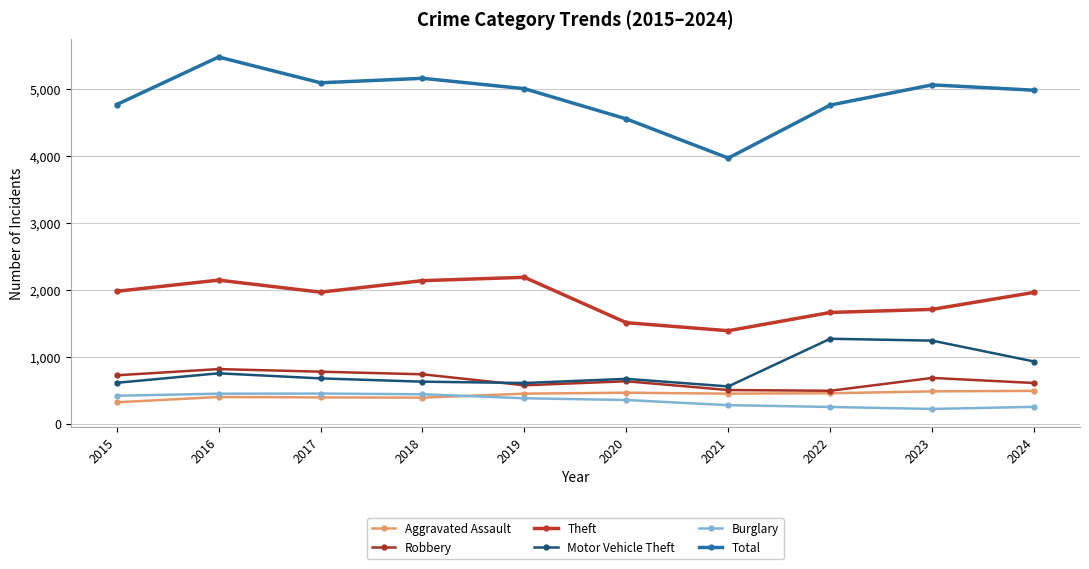

What are all the series names shown in the legend?

Aggravated Assault, Robbery, Theft, Motor Vehicle Theft, Burglary, Total